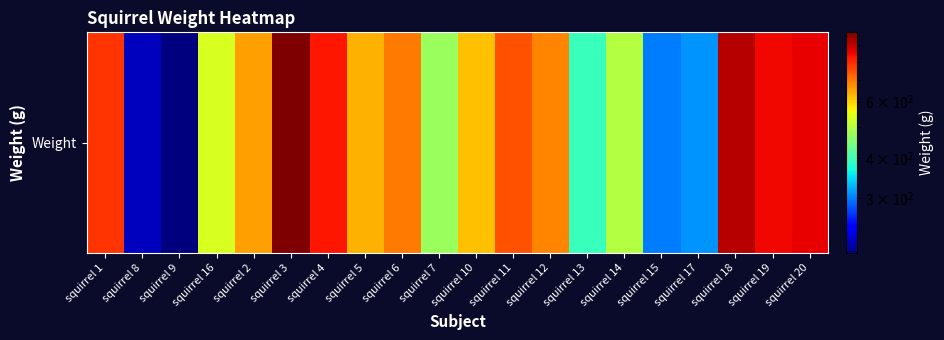

What is the smallest value displayed?

201.7